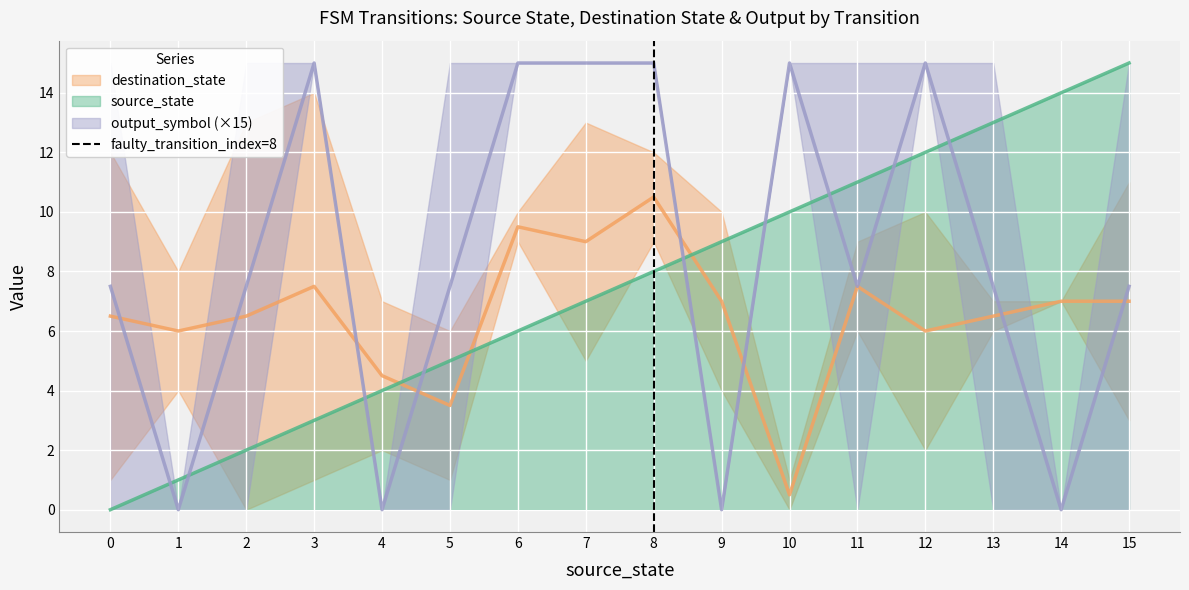

The value of source_state at 10 is 7. True or false?

False